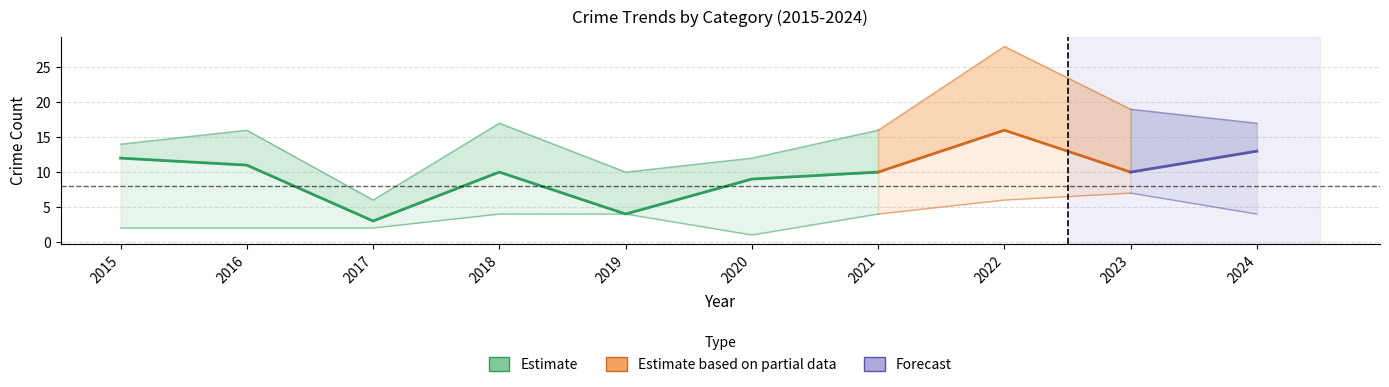

Where is Robbery nearest to the value 9?

2020